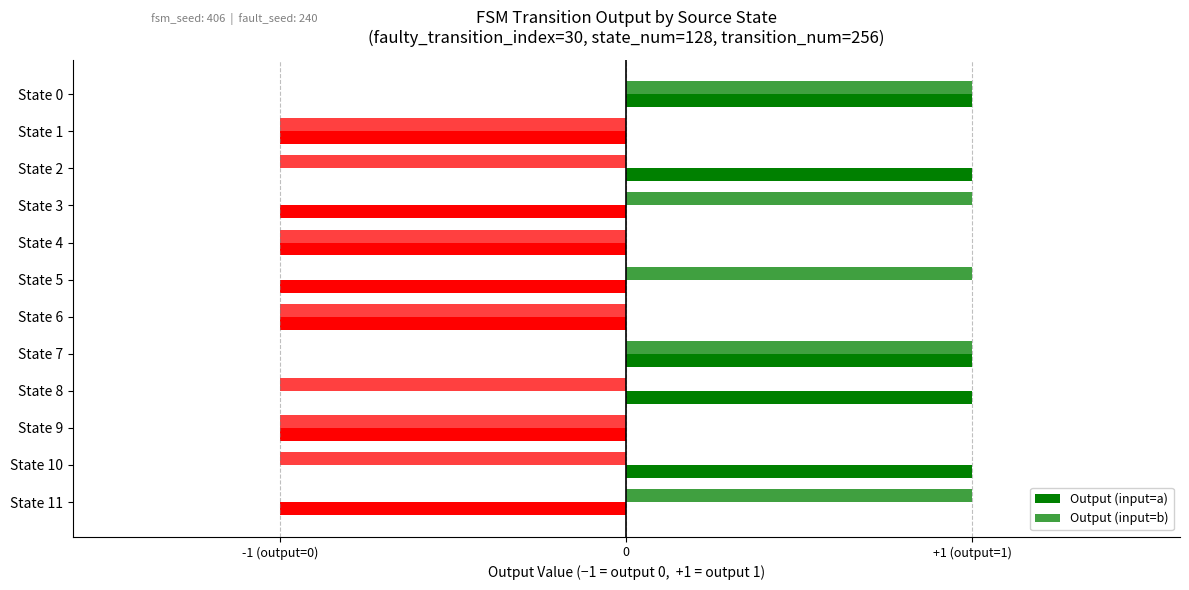

What is the minimum value shown in the chart?

-1